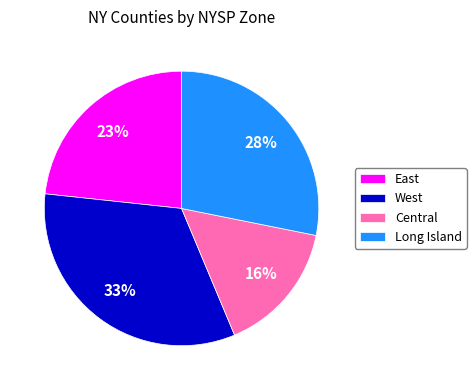

What is the ratio of the value at Central to the value at Long Island?

0.6